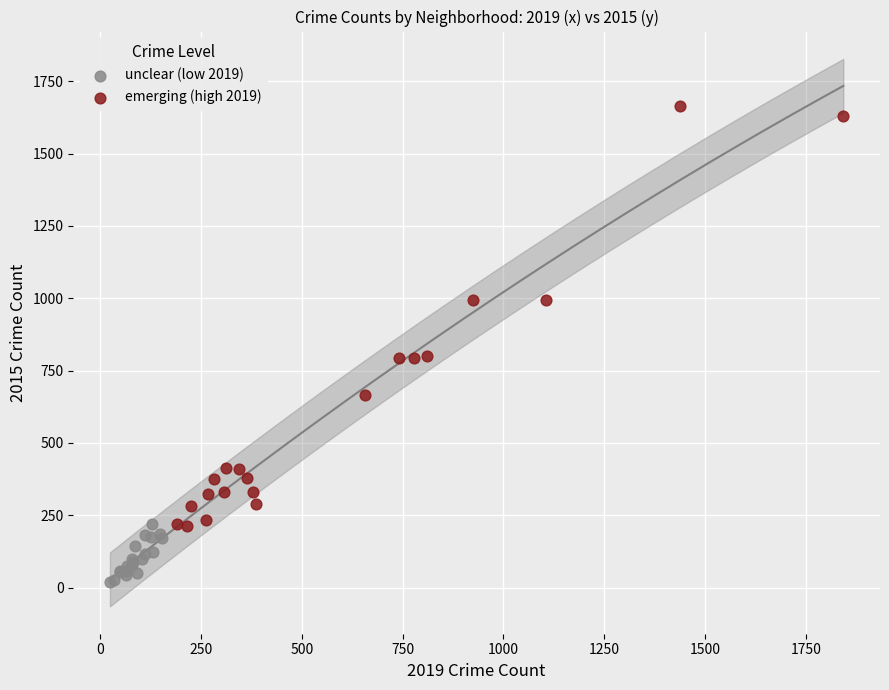

Which series reaches the maximum Y coordinate?

emerging (high 2019)